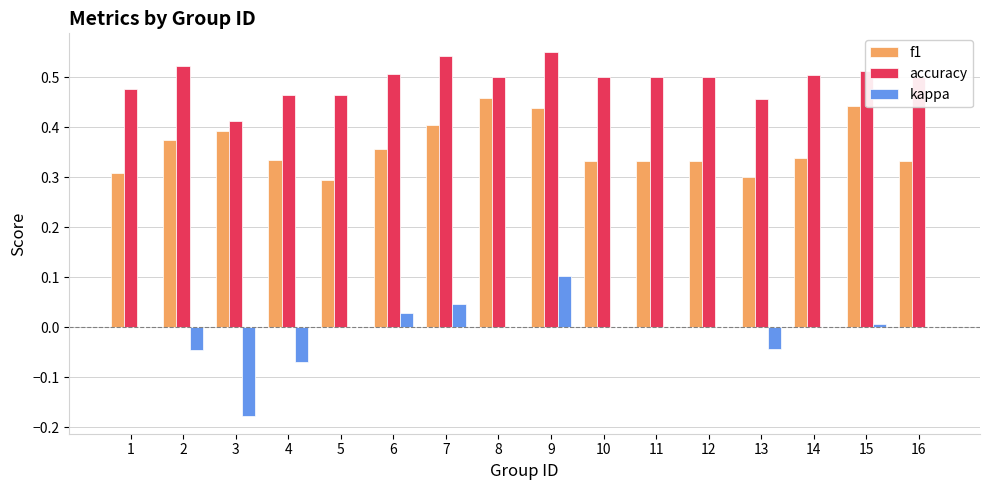

Between 3 and 16, which series saw the biggest shift?

kappa